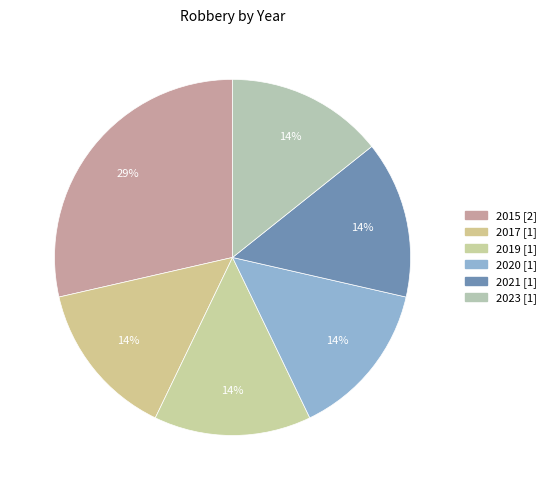

How many segments does this pie chart have?

6